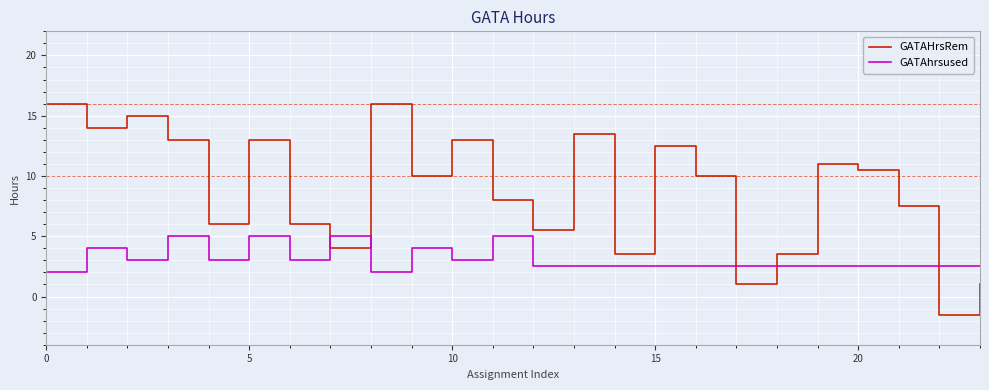

True or false: GATAhrsused has more than 2 points higher than both neighbors.

True